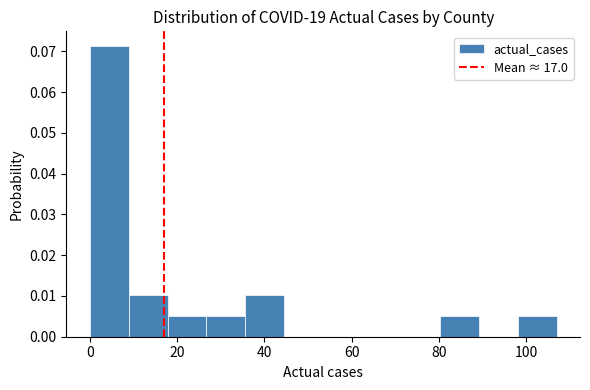

Over which range of the x-axis is the bar tallest?

0 to 8